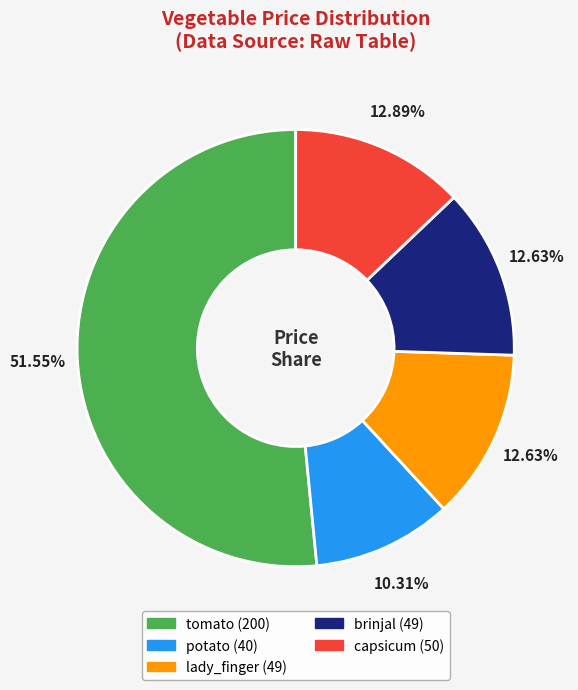

To the nearest percent, what percentage of the pie is tomato?

52%